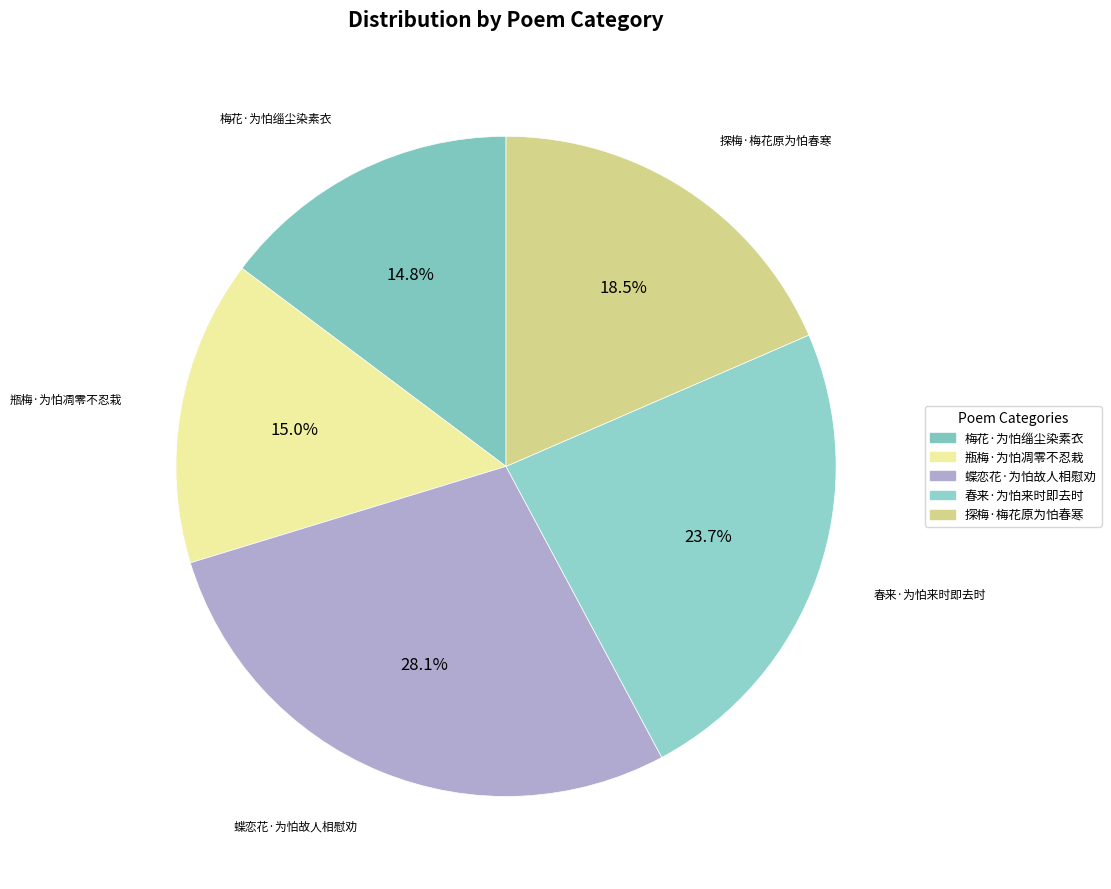

Is 蝶恋花·为怕故人相慰劝 the majority of the pie?

No